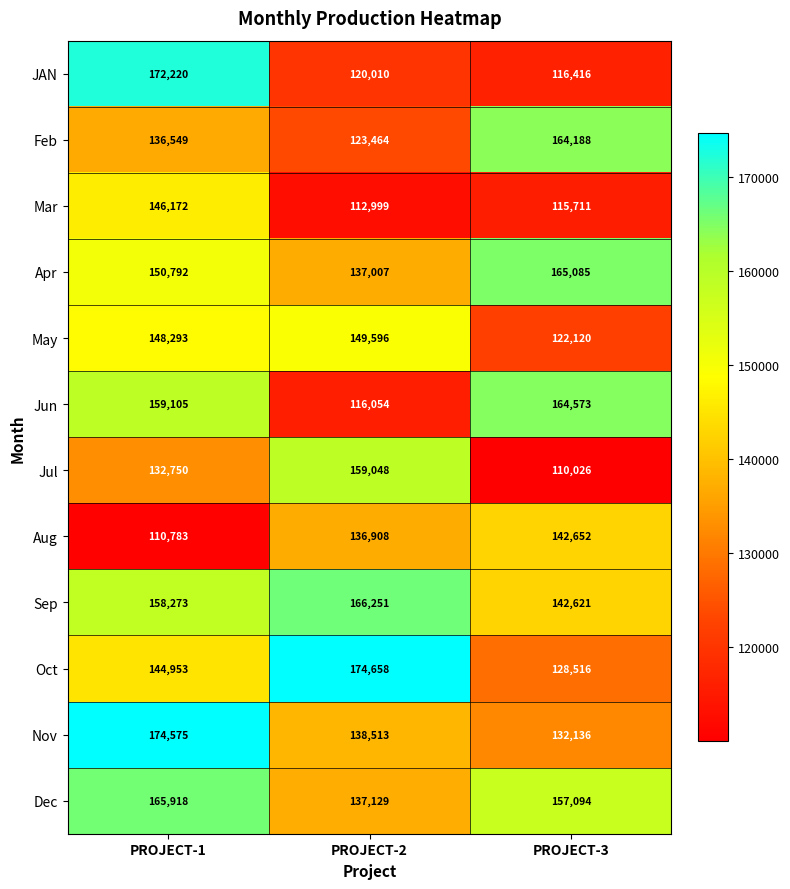

What is the average value of the Sep series?

155715